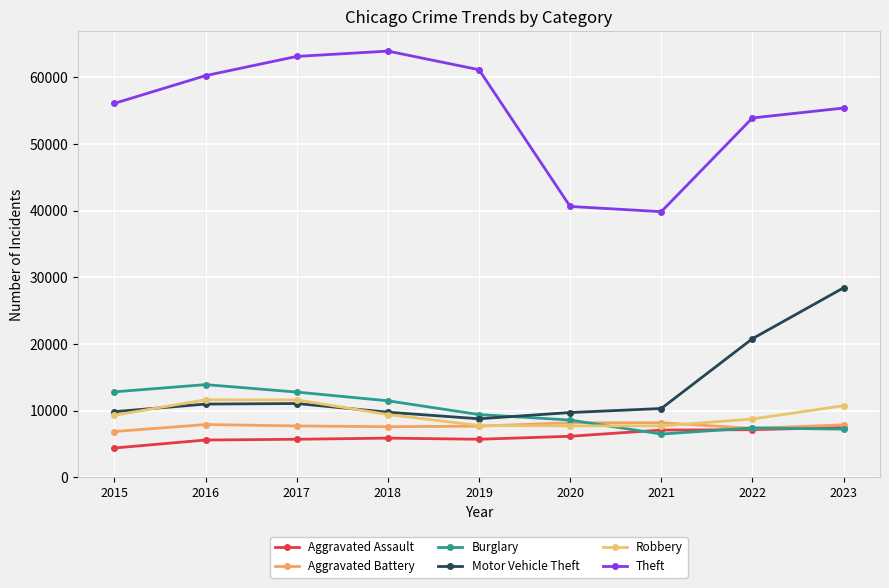

How many lines are shown in the chart?

6